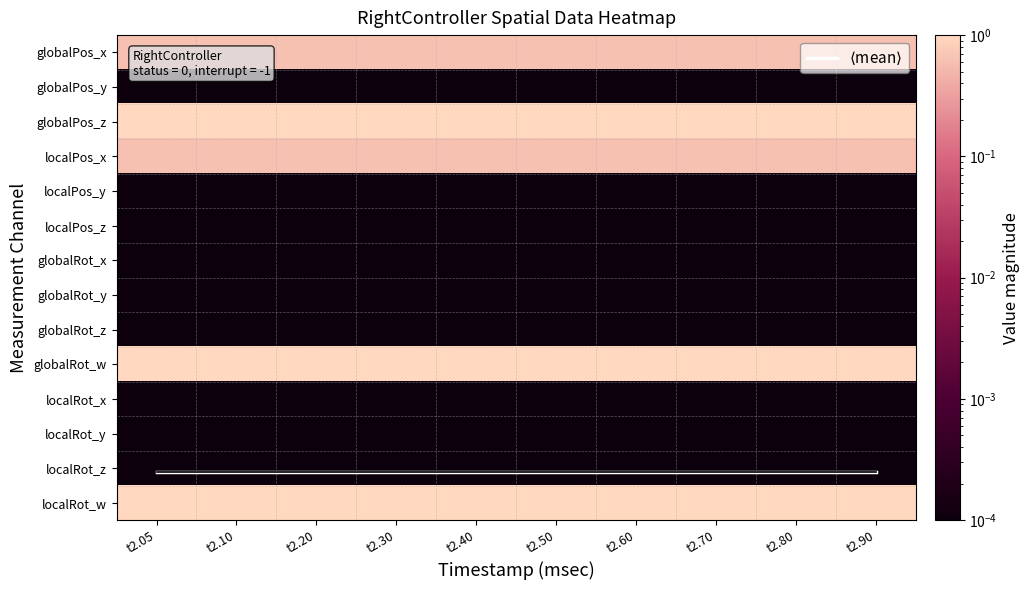

At which label does globalRot_x reach its minimum?

t2.05